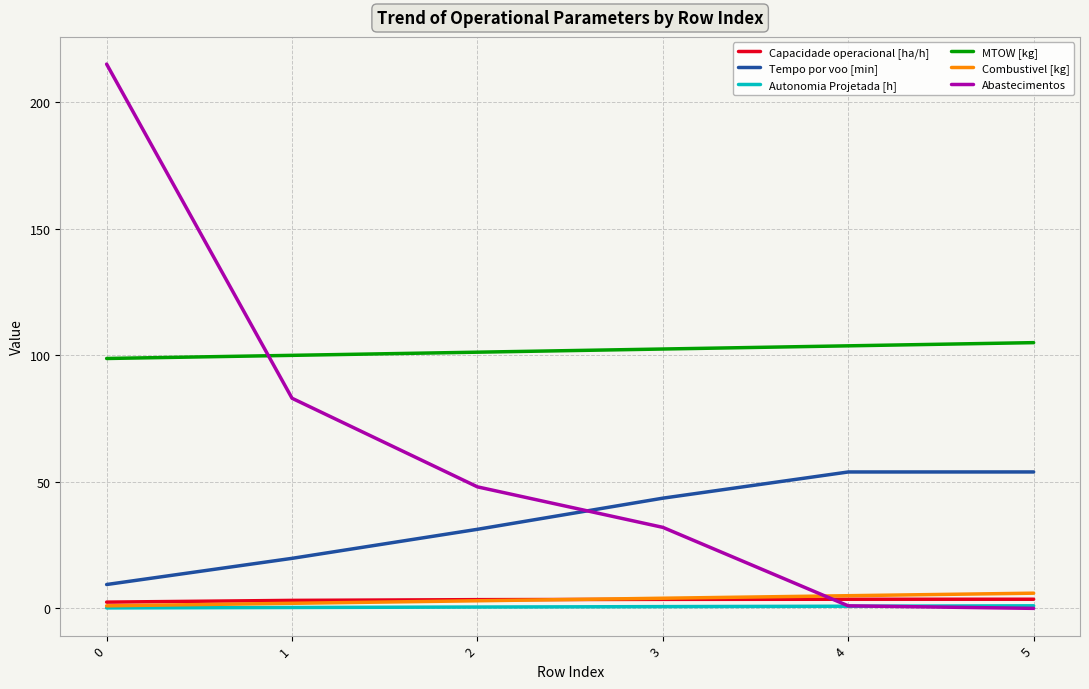

Where does the Tempo por voo [min] series first go above 43?

3